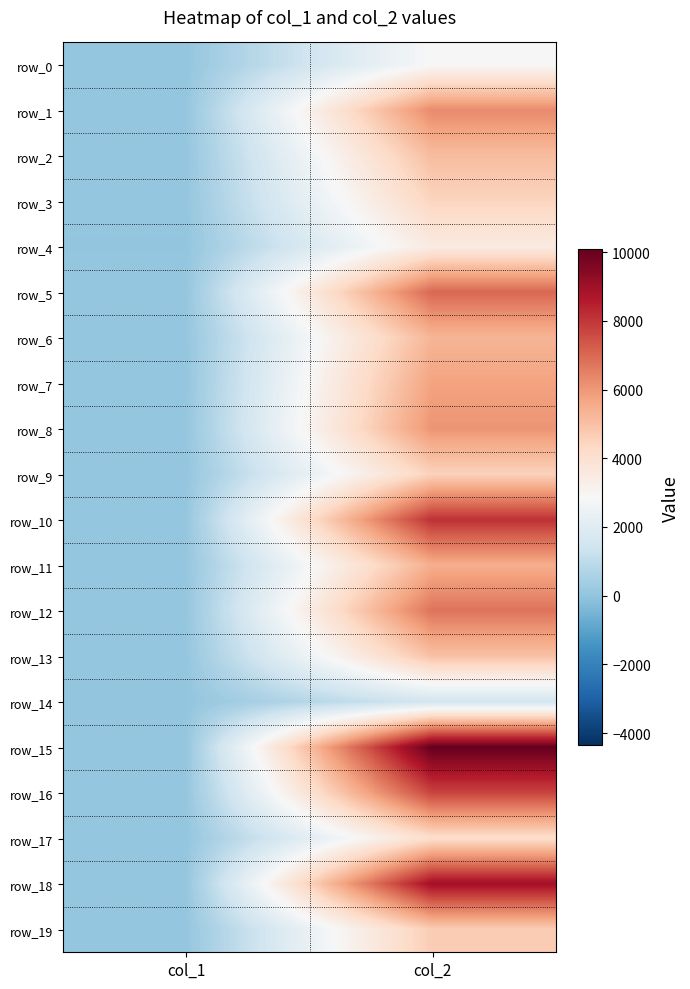

What is the lowest value of the row_16 series?

62